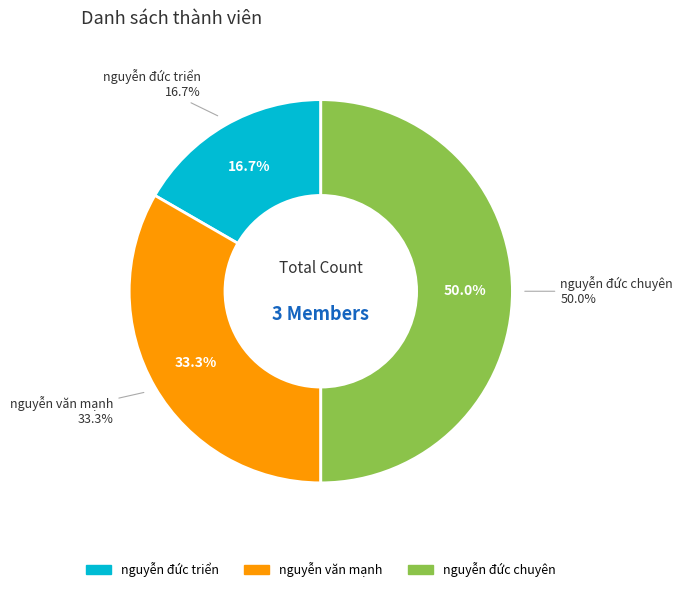

Is there any slice that represents more than half of the pie?

No